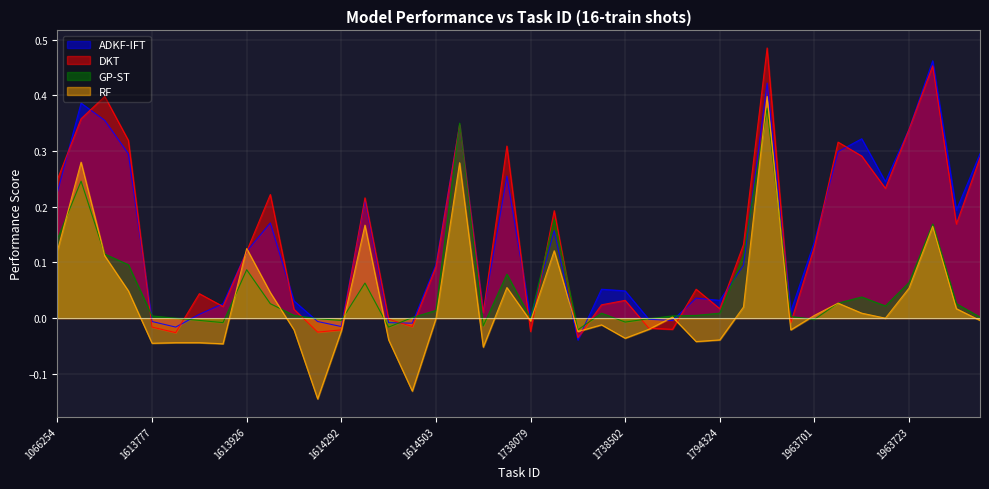

The RF series shows 0.1 at 1738362. True or false?

False